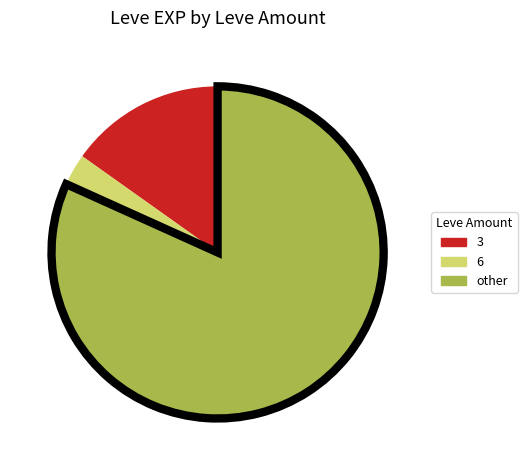

Is there a majority slice in this chart?

Yes